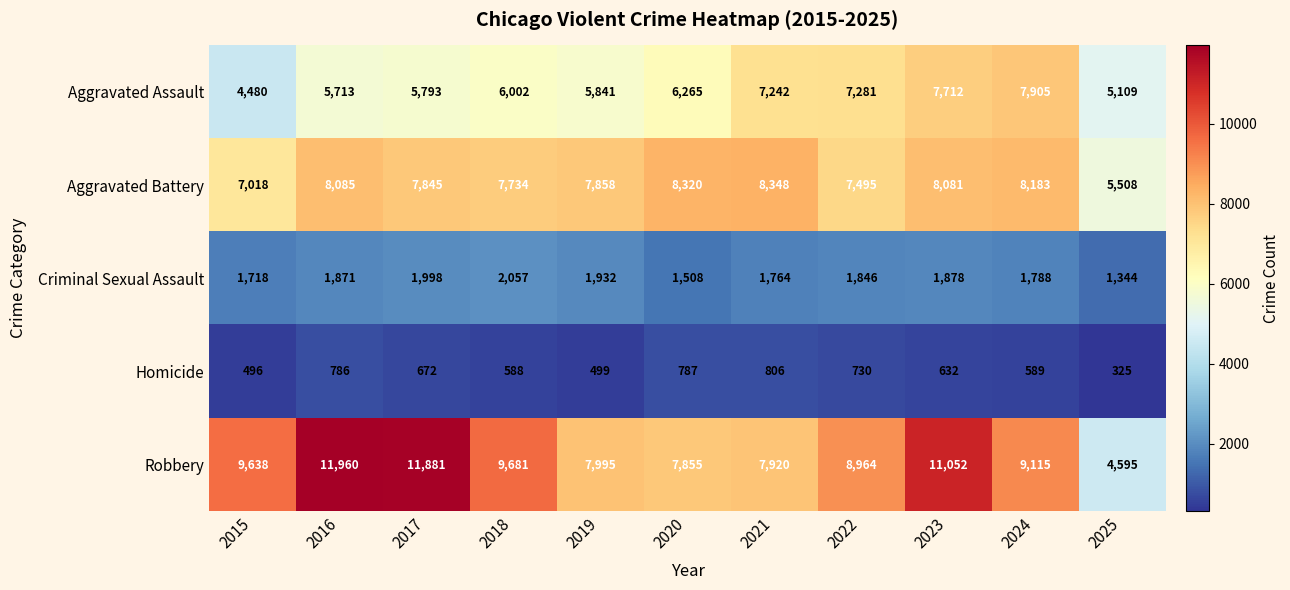

What is the sum of all Homicide values?

6910